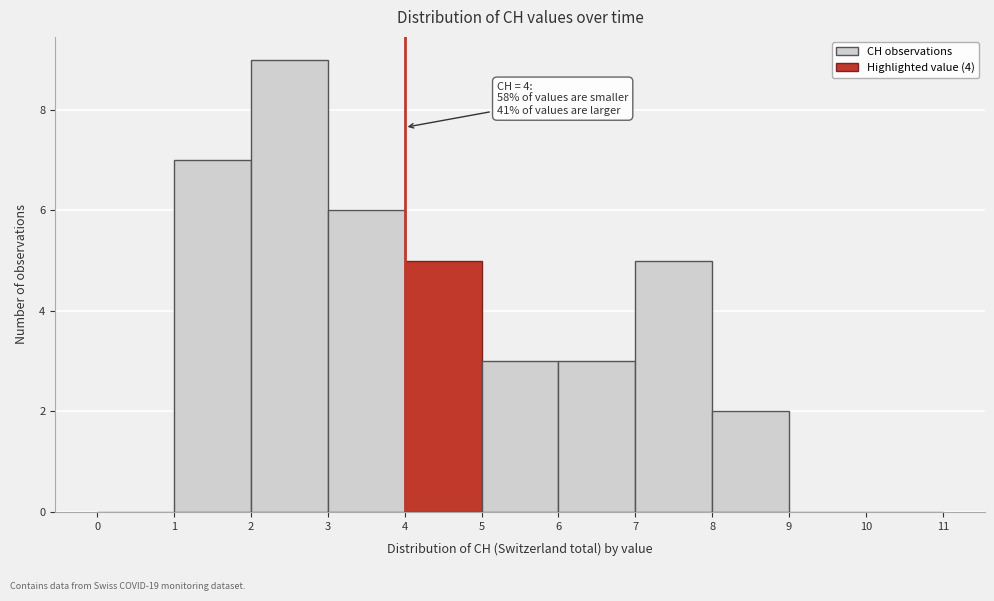

Which range on the x-axis has the tallest bar?

2 to 3